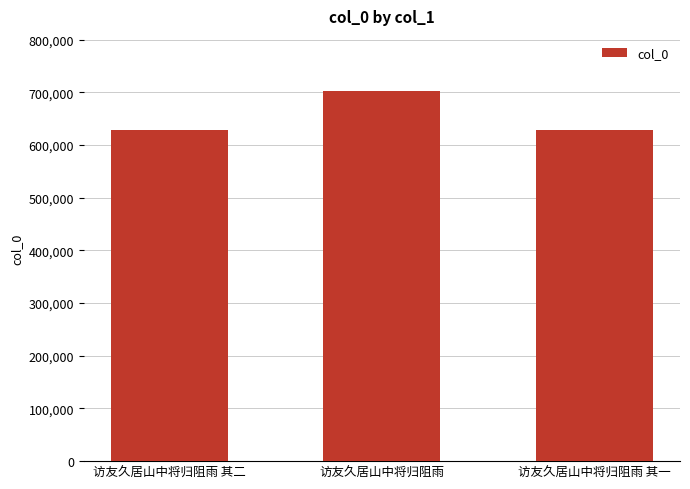

Is it true that the value at 访友久居山中将归阻雨 其一 is 629363?

True